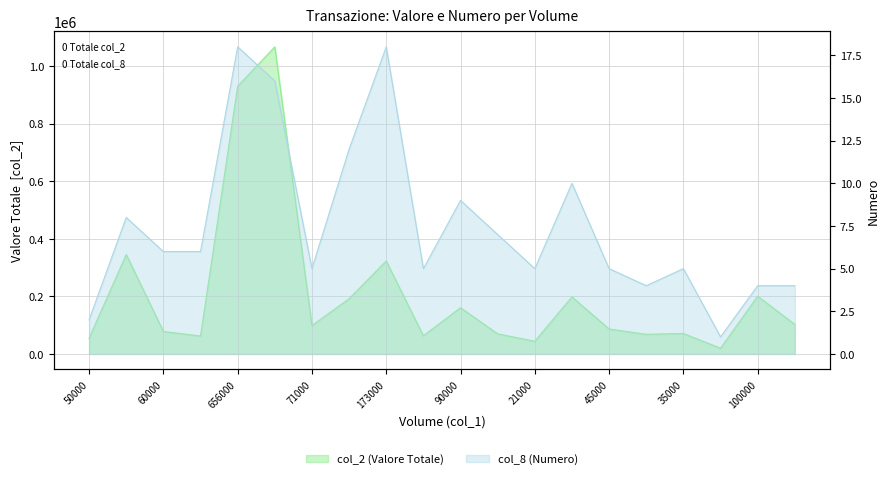

Rank the series by their average value, from highest to lowest.

col_2, col_8